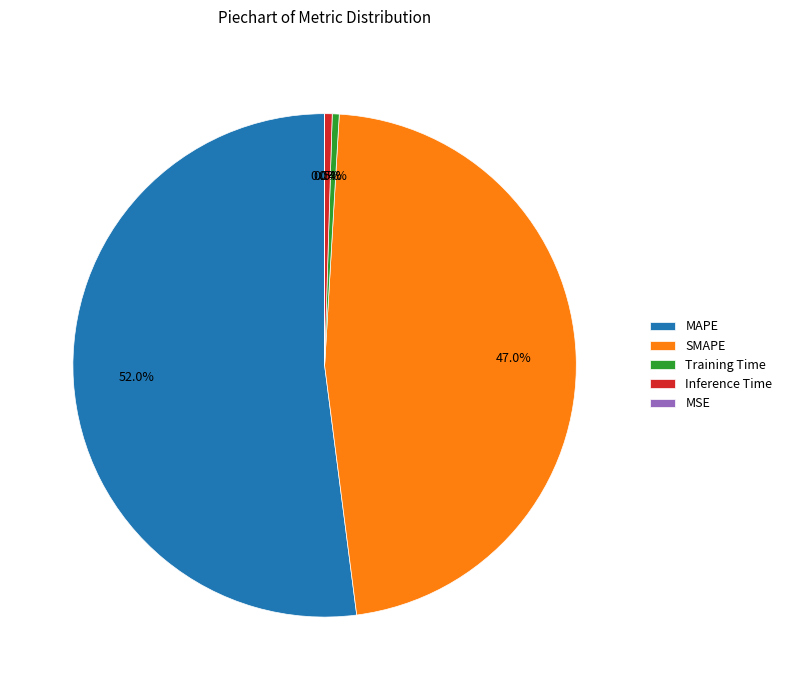

How much of the chart is everything except Training Time?

99.6%